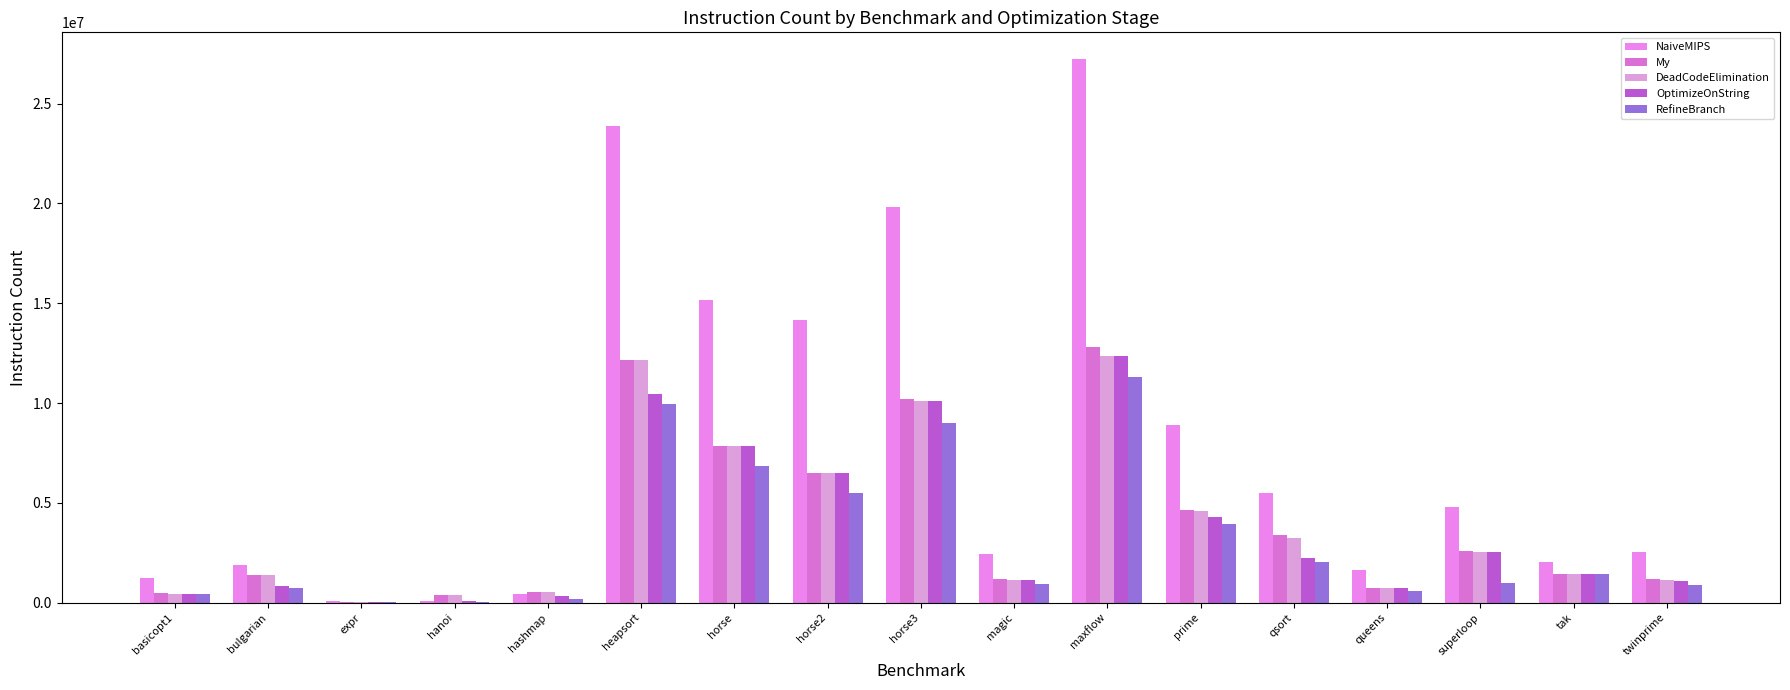

Is it true that RefineBranch equals 2512099 at horse2?

False